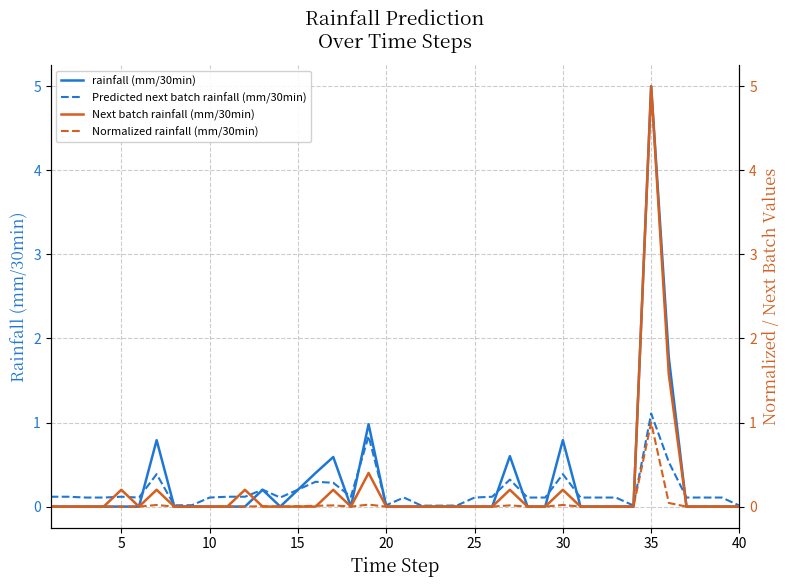

The Predicted next batch rainfall (mm/30min) series shows 0.1 at 25. True or false?

True